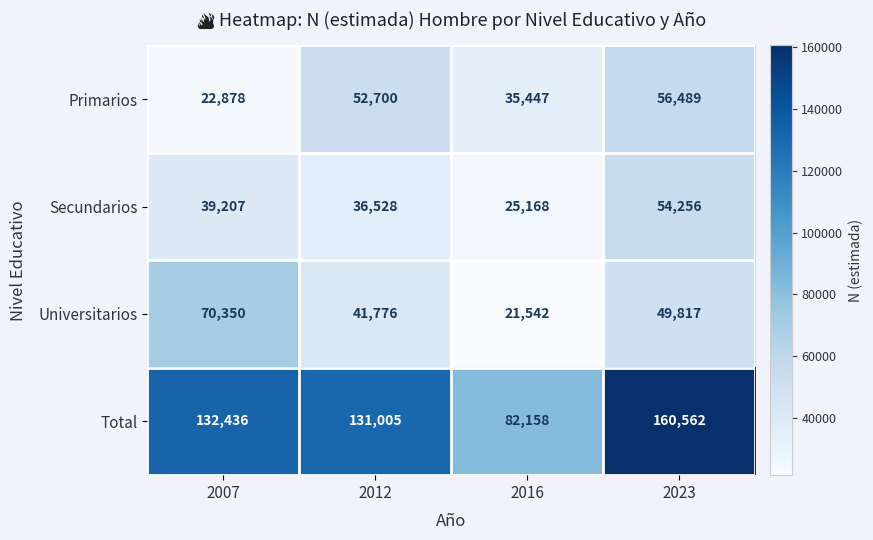

What is the minimum value shown in the chart?

21542